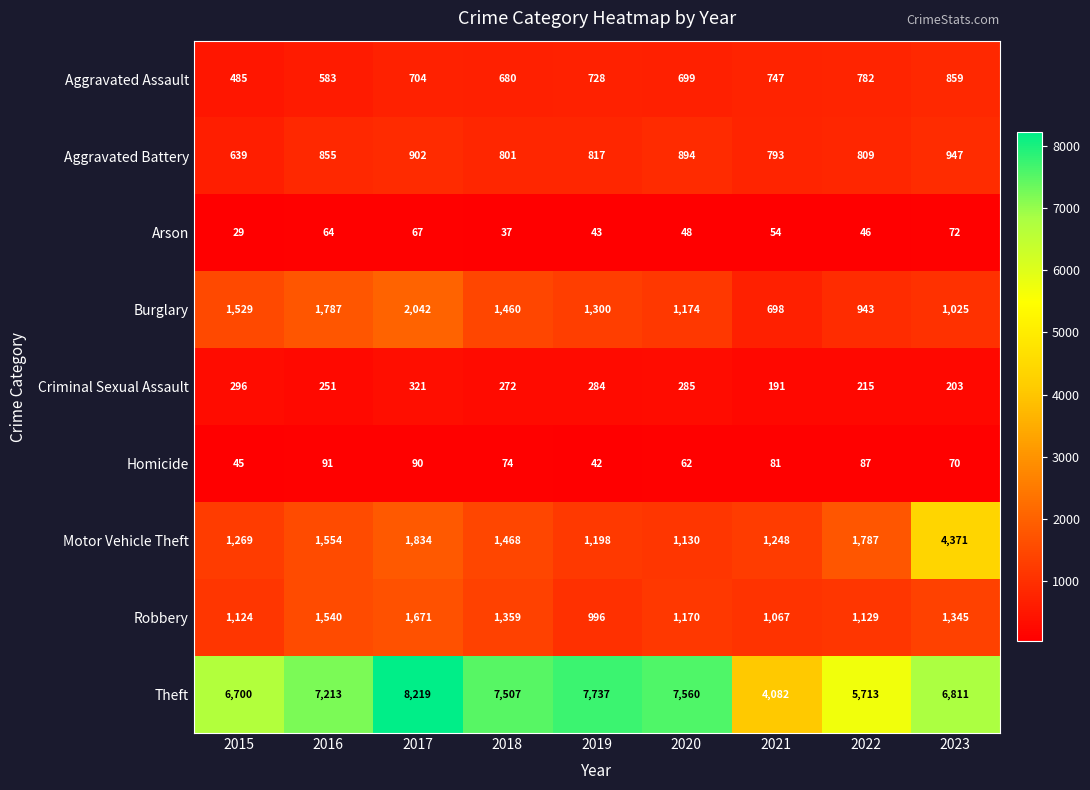

What is the lowest value of the Theft series?

4082